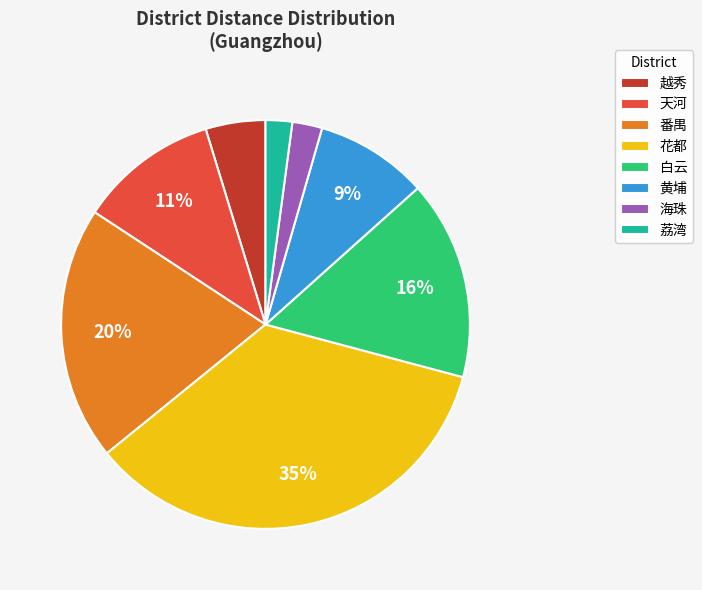

Count the number of slices in the pie.

8